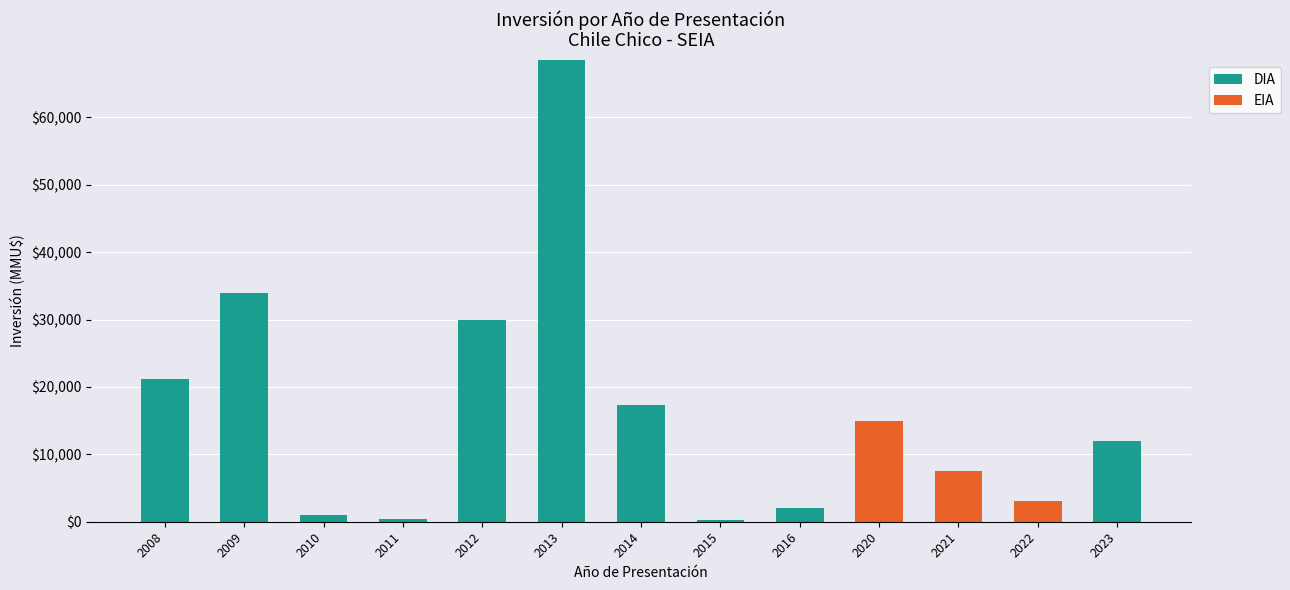

What is the total value across all series at 2010?

950